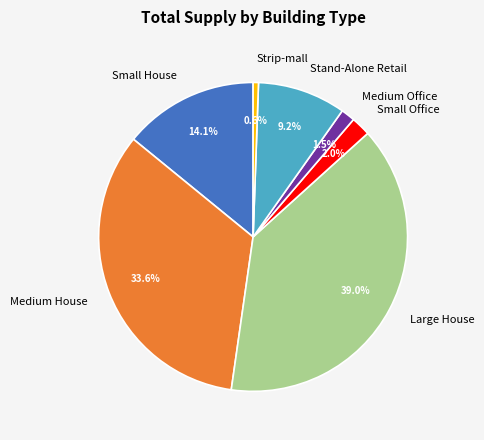

To the nearest percent, what is the difference between the largest and smallest slice percentages?

38%